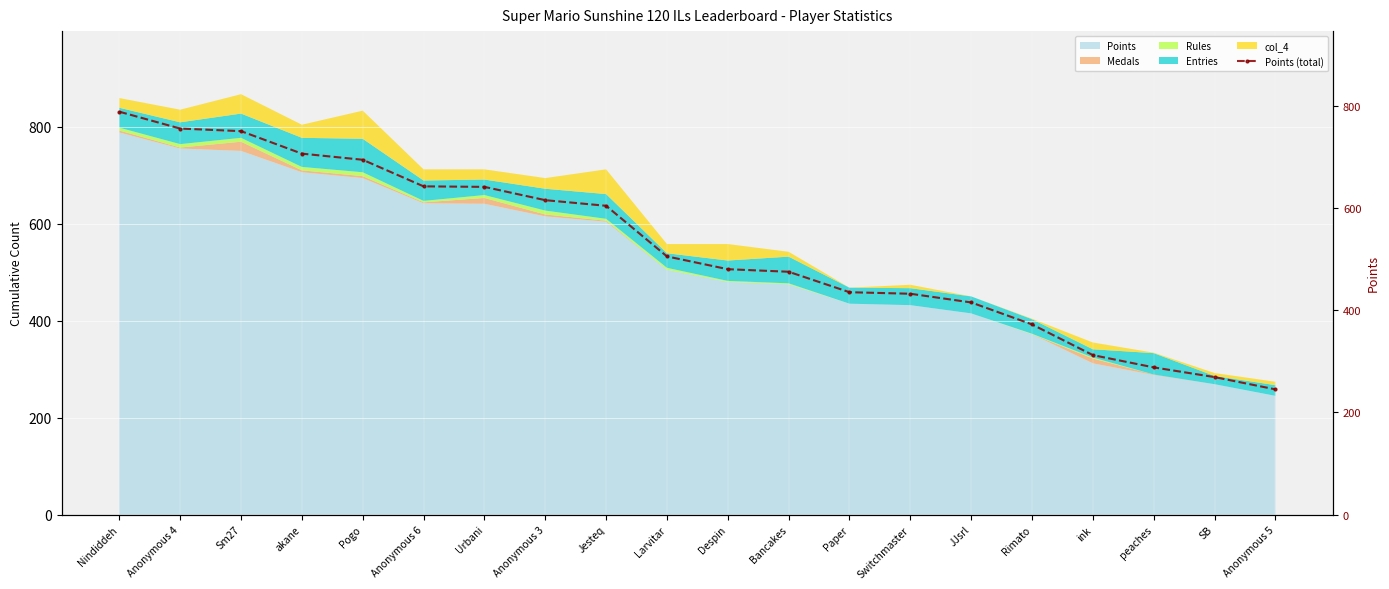

Rank the categories by value from highest to lowest.

Nindiddeh, Anonymous 4, Sm27, akane, Pogo, Anonymous 6, Urbani, Anonymous 3, Jesteq, Larvitar, Despin, Bancakes, Paper, Switchmaster, JJsrl, Rimato, ink, peaches, SB, Anonymous 5